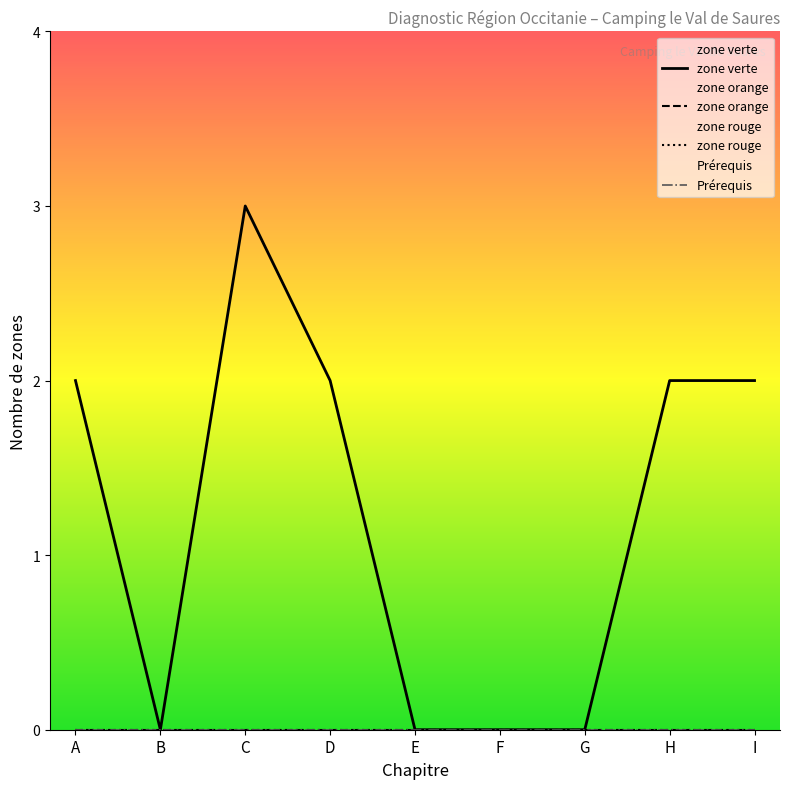

Which series has the largest total across all categories?

zone verte